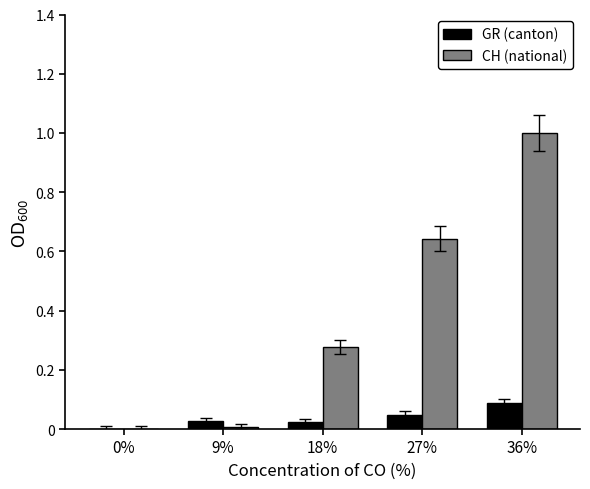

Which series changed the most between 0% and 27%?

CH (national)